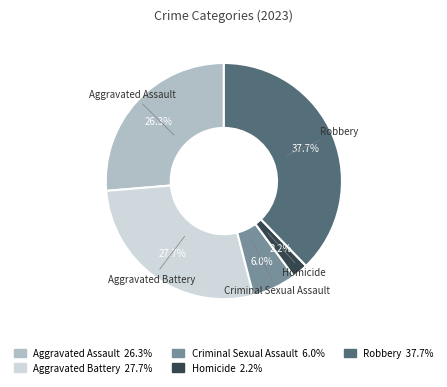

Is there any slice that represents more than half of the pie?

No